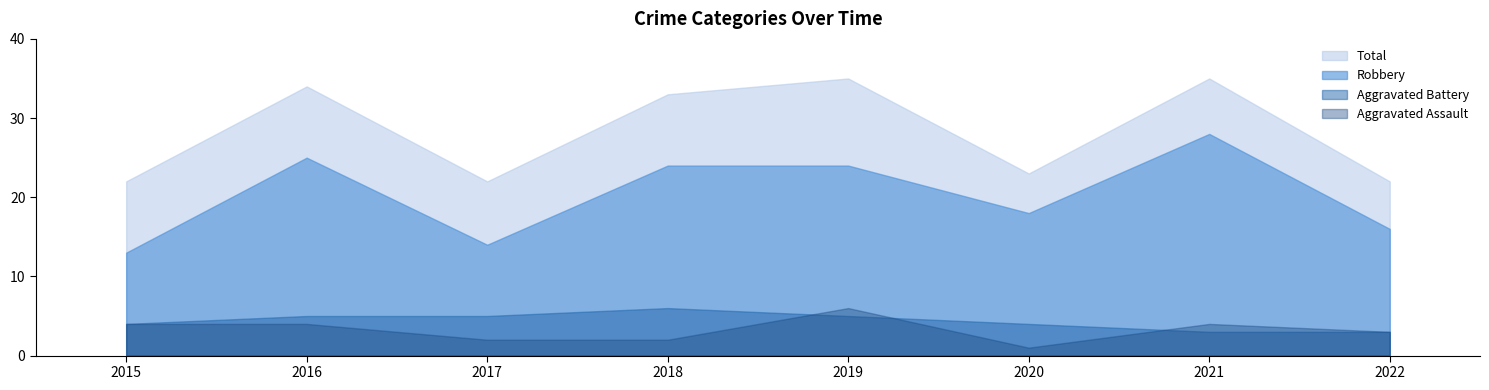

How many data points in Aggravated Battery are less than 5?

4